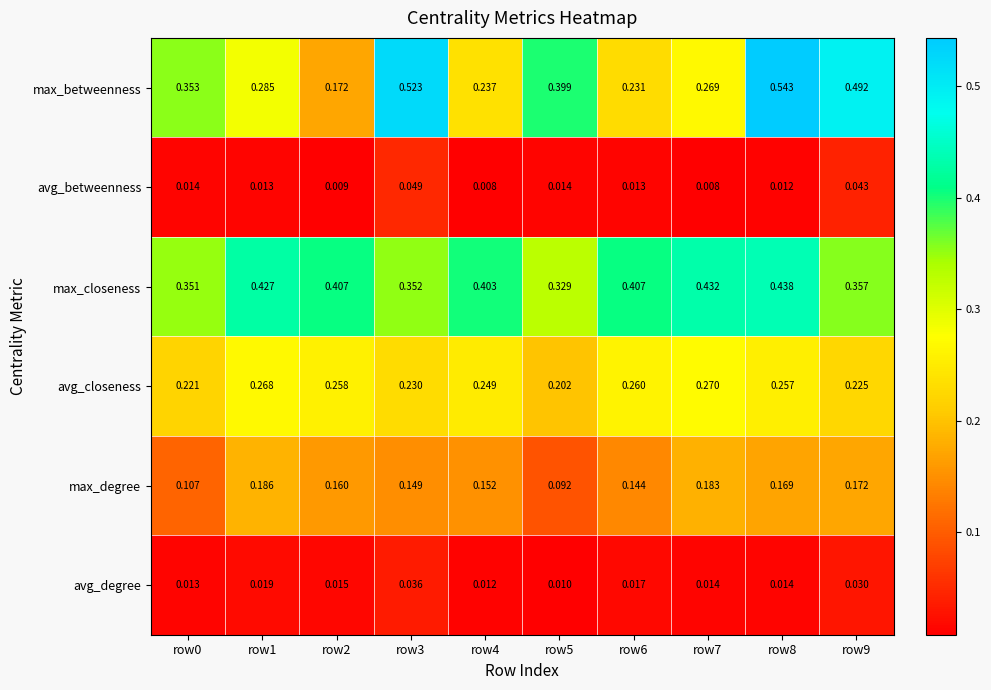

Rank the series at row6 from highest to lowest value.

max_closeness, avg_closeness, max_betweenness, max_degree, avg_degree, avg_betweenness